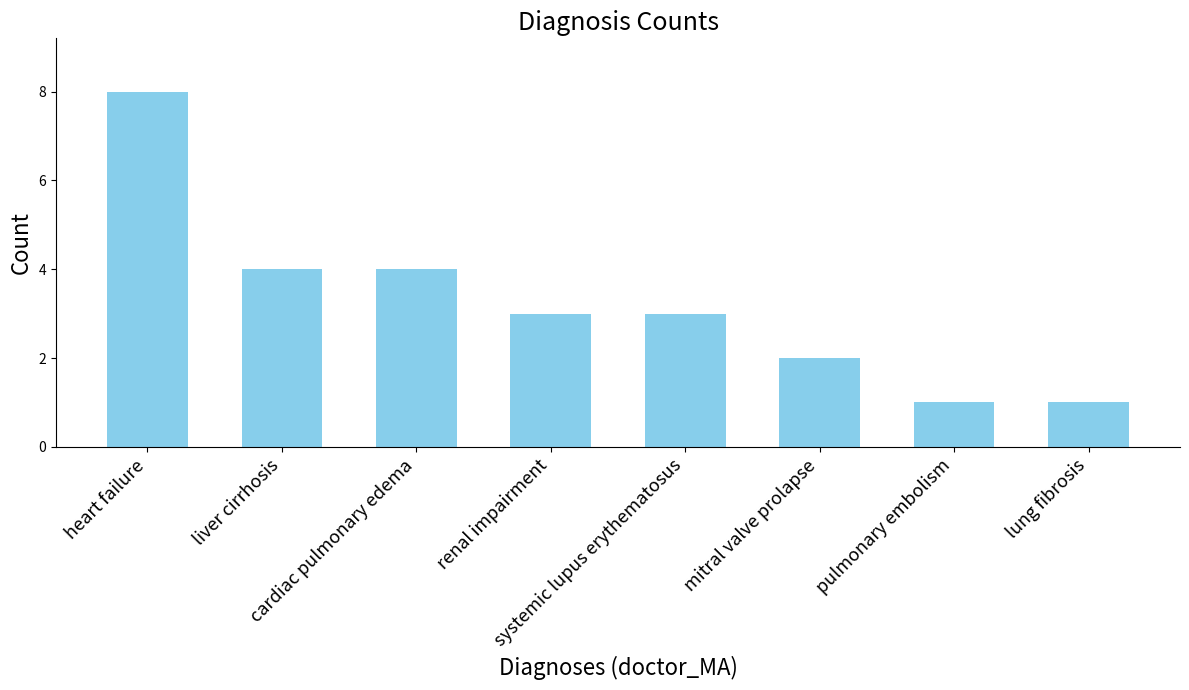

Which category has the highest value across all series?

heart failure